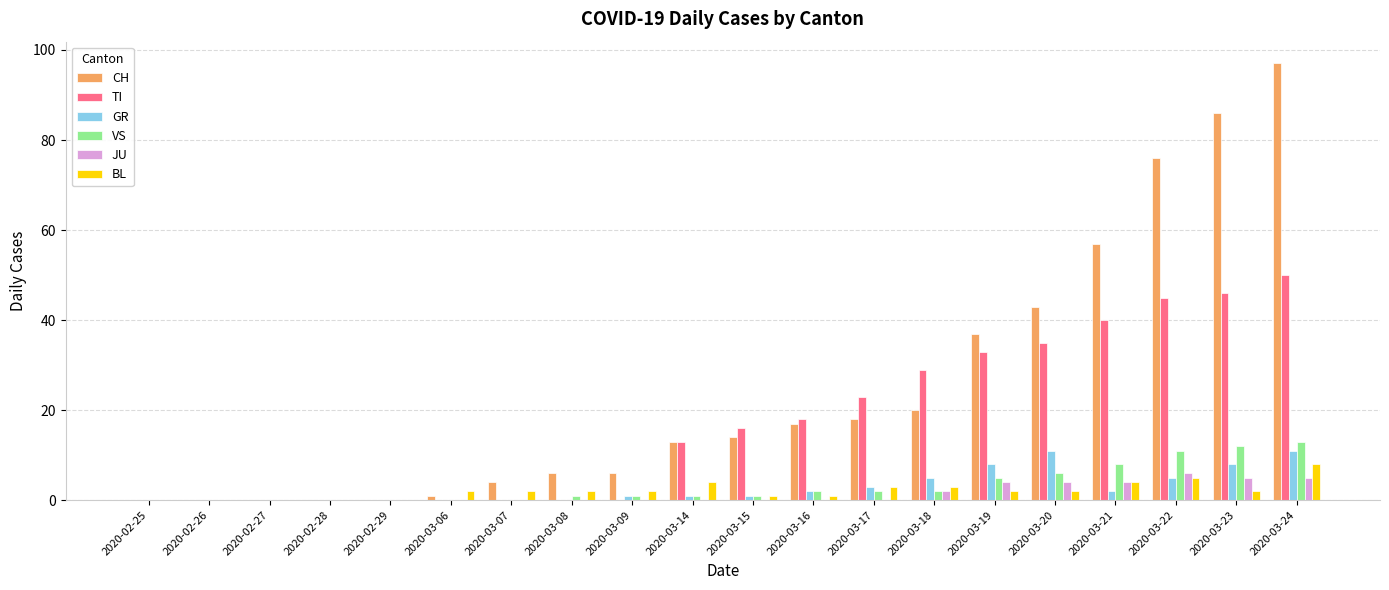

At which category is the sum across all series the highest?

2020-03-24